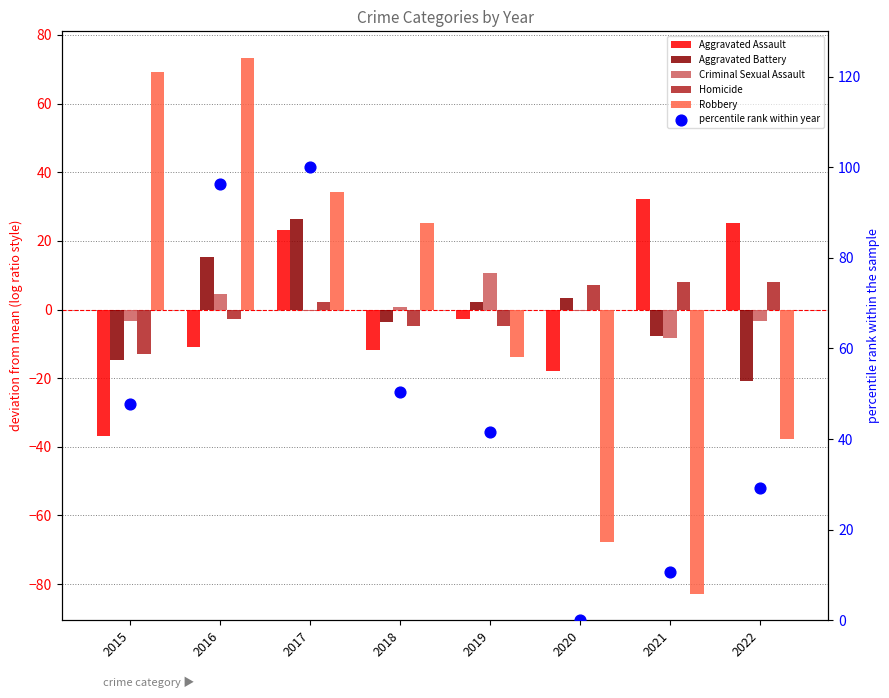

At how many categories does at least one series exceed -38?

8